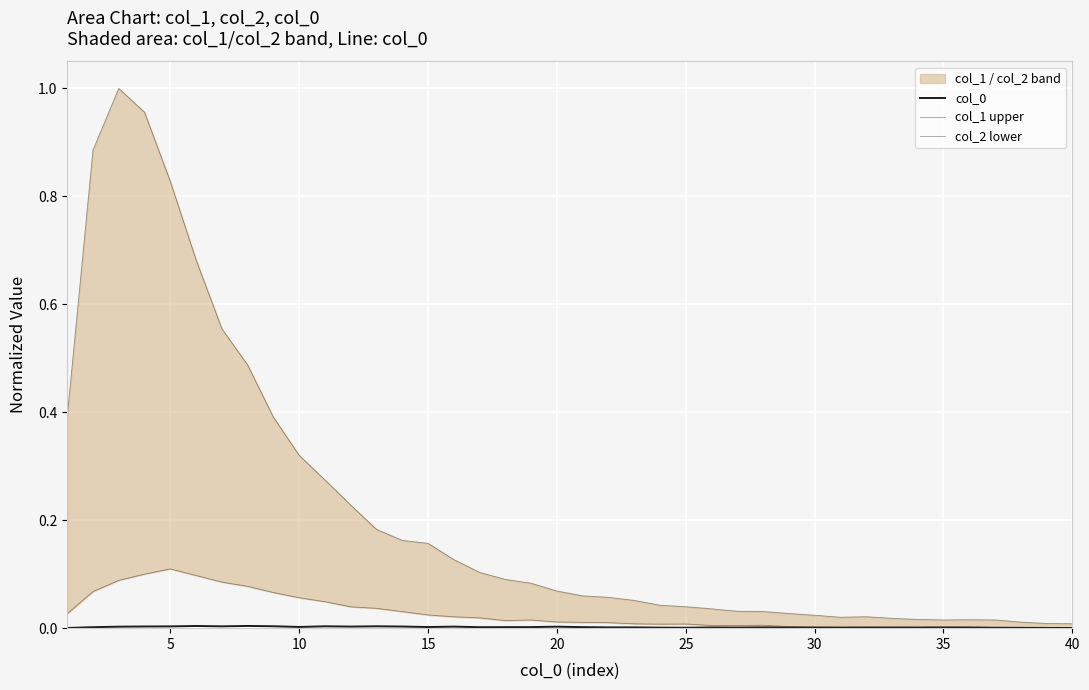

How many distinct data groups are displayed?

3